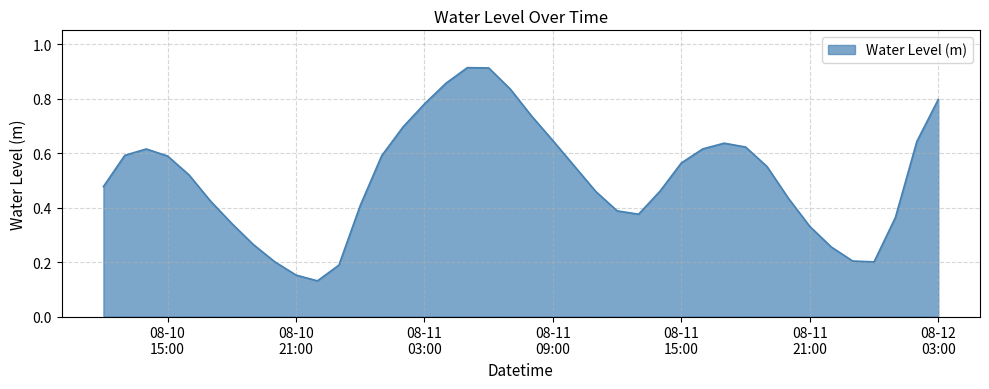

How many lines are shown in the chart?

1